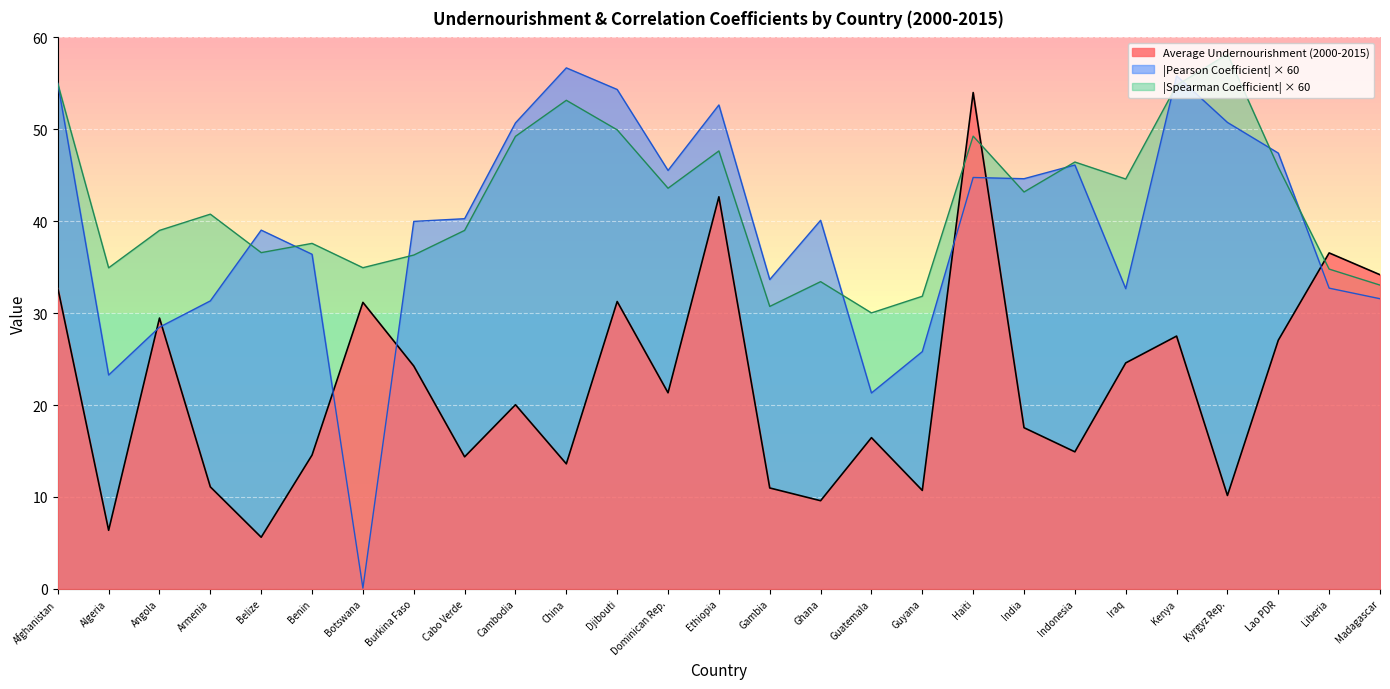

List the labels in order of Spearman Coefficient (abs) value, smallest first.

Guatemala, Gambia, Guyana, Madagascar, Ghana, Liberia, Algeria, Botswana, Burkina Faso, Belize, Benin, Angola, Cabo Verde, Armenia, India, Dominican Rep., Iraq, Lao PDR, Indonesia, Ethiopia, Cambodia, Haiti, Djibouti, China, Kenya, Afghanistan, Kyrgyz Rep.